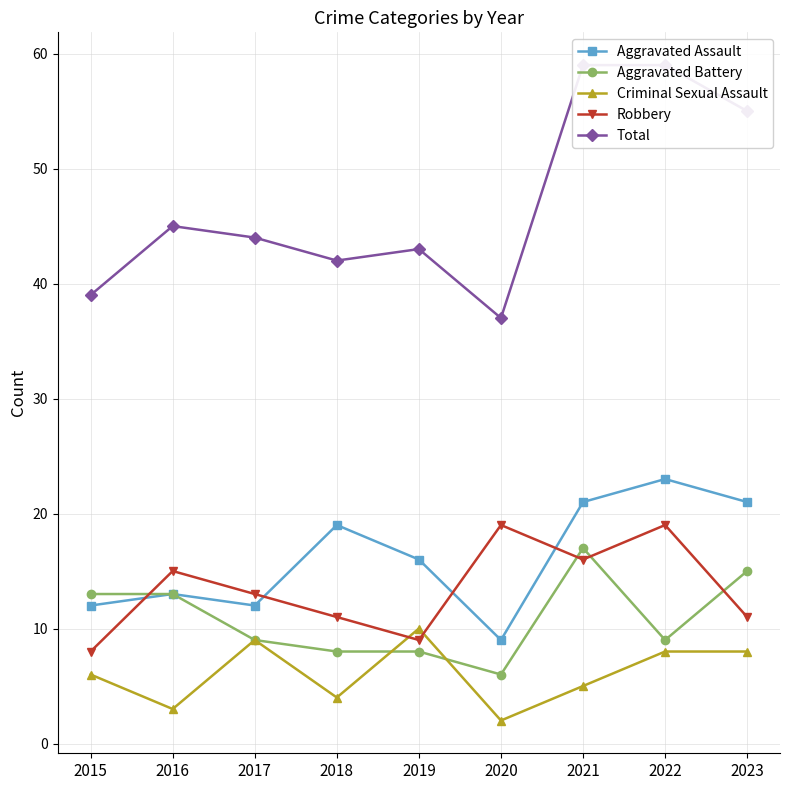

Which category has the highest value in the Criminal Sexual Assault series?

2019